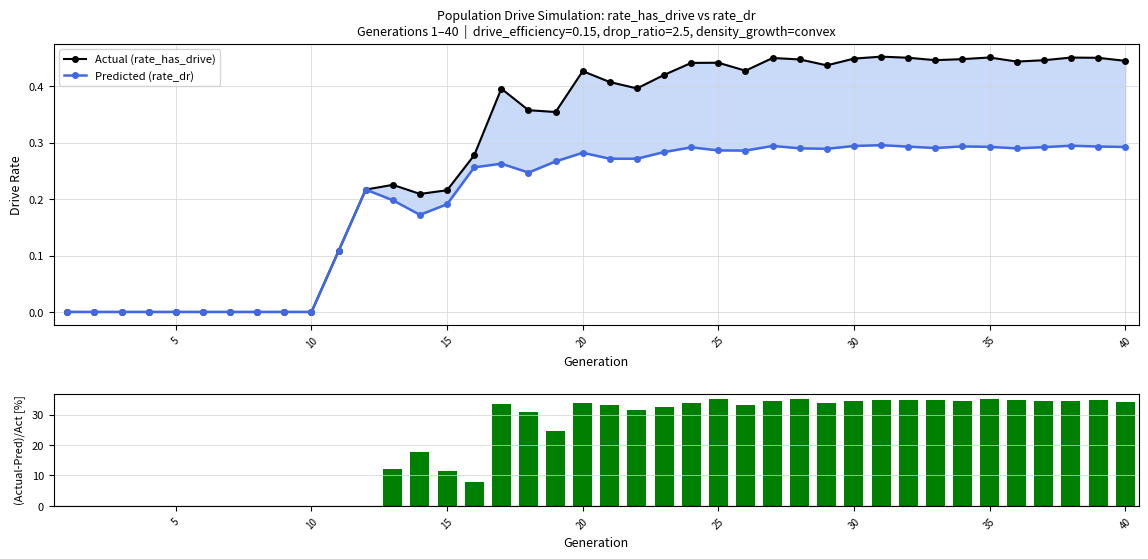

Reading left to right, what are all the values shown in this chart?

Actual (rate_has_drive): 0.0	0.0	0.0	0.0	0.0	0.0	0.0	0.0	0.0	0.0	0.1	0.2	0.2	0.2	0.2	0.3	0.4	0.4	0.4	0.4	0.4	0.4	0.4	0.4	0.4	0.4	0.5	0.4	0.4	0.4	0.5	0.5	0.4	0.4	0.5	0.4	0.4	0.5	0.5	0.4
Predicted (rate_dr): 0.0	0.0	0.0	0.0	0.0	0.0	0.0	0.0	0.0	0.0	0.1	0.2	0.2	0.2	0.2	0.3	0.3	0.2	0.3	0.3	0.3	0.3	0.3	0.3	0.3	0.3	0.3	0.3	0.3	0.3	0.3	0.3	0.3	0.3	0.3	0.3	0.3	0.3	0.3	0.3
(has_drive - dr)/has_drive [%]: 0.0	0.0	0.0	0.0	0.0	0.0	0.0	0.0	0.0	0.0	0.0	0.0	12.2	17.7	11.5	7.8	33.6	30.9	24.7	33.9	33.3	31.4	32.5	33.9	35.2	33.1	34.6	35.2	33.8	34.5	34.7	35.0	34.9	34.5	35.1	34.7	34.5	34.7	34.9	34.3